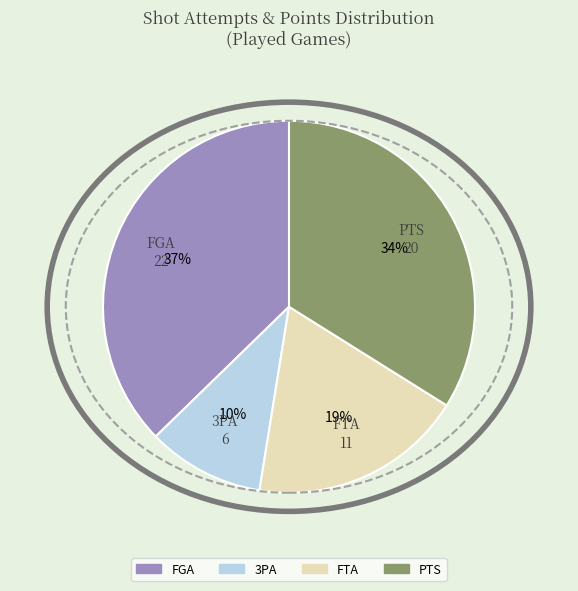

What percentage is the PTS slice, to the nearest percent?

34%